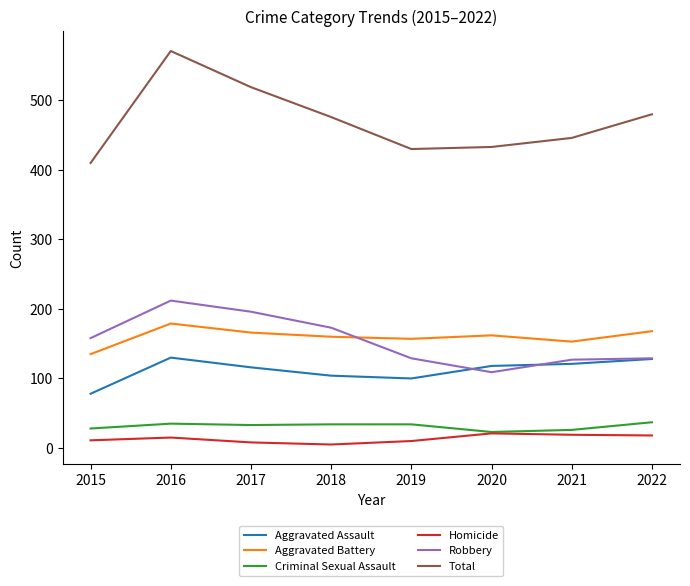

What is the difference between the highest and lowest values at 2020?

412